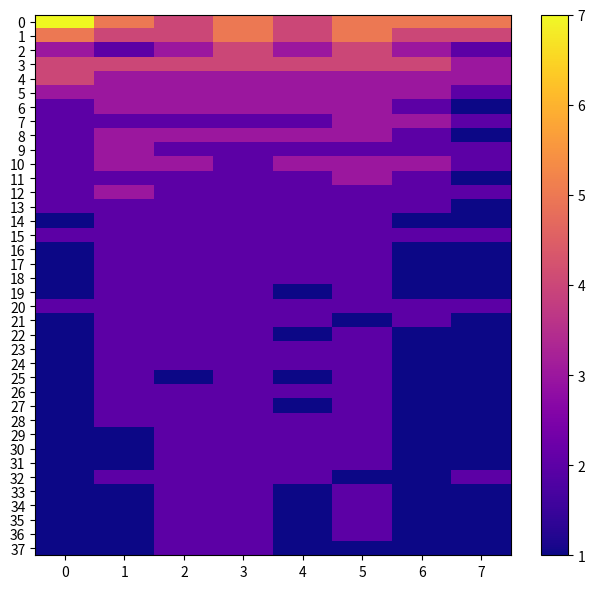

What is the spread (max minus min) of values at 2?

3